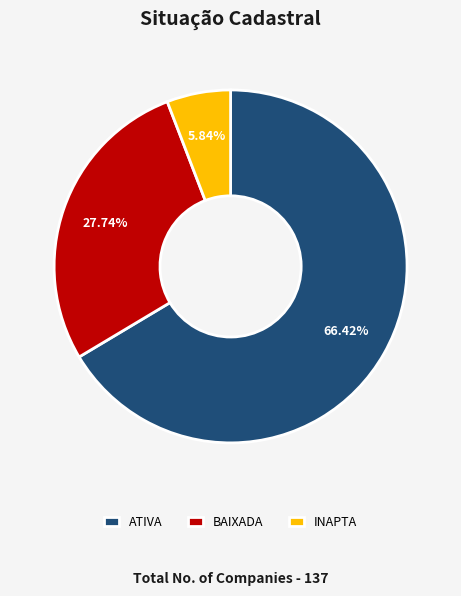

To the nearest percent, what percentage of the pie is INAPTA?

6%